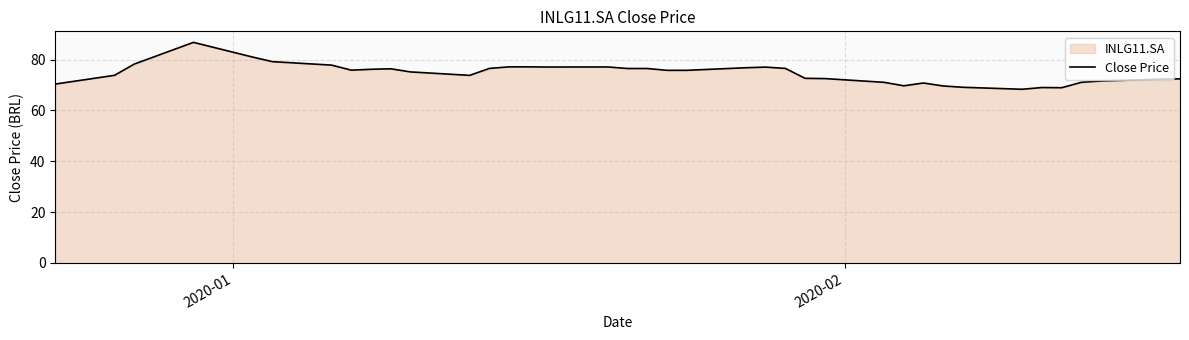

What is the smallest value displayed?

68.3